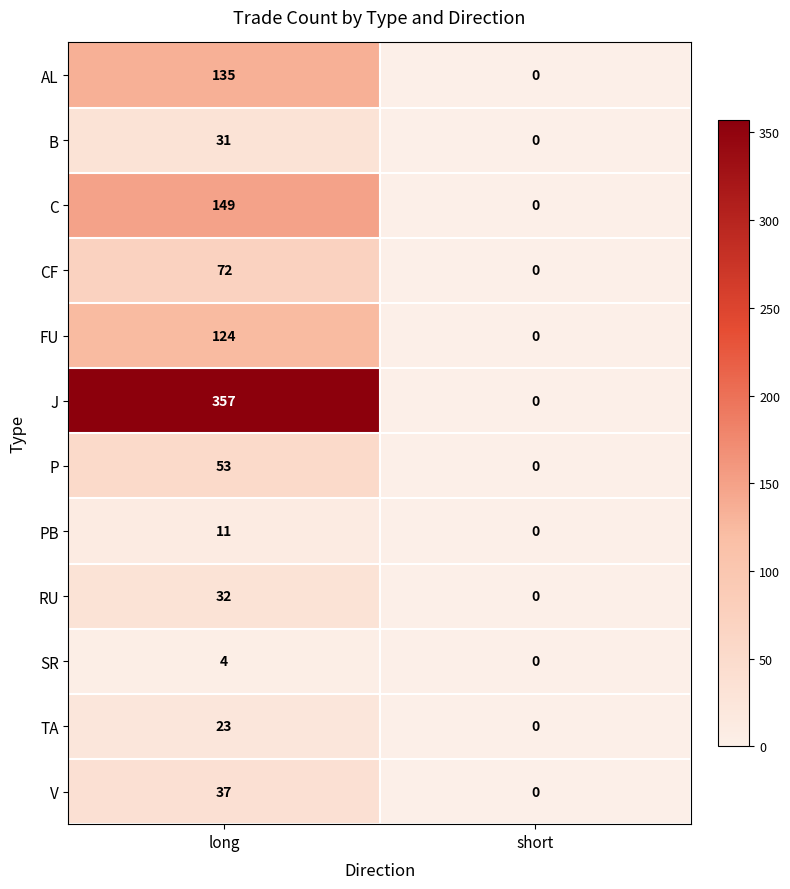

Rank the series at long from lowest to highest value.

SR, PB, TA, B, RU, V, P, CF, FU, AL, C, J